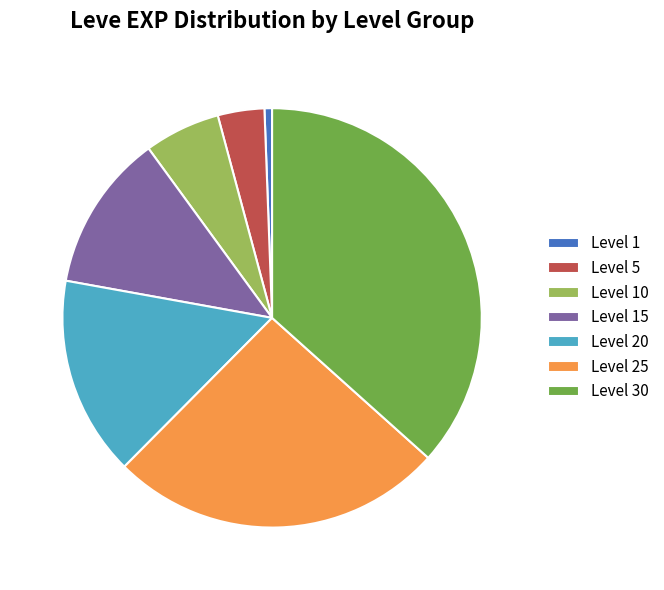

Between Level 10 and Level 30, which is larger?

Level 30